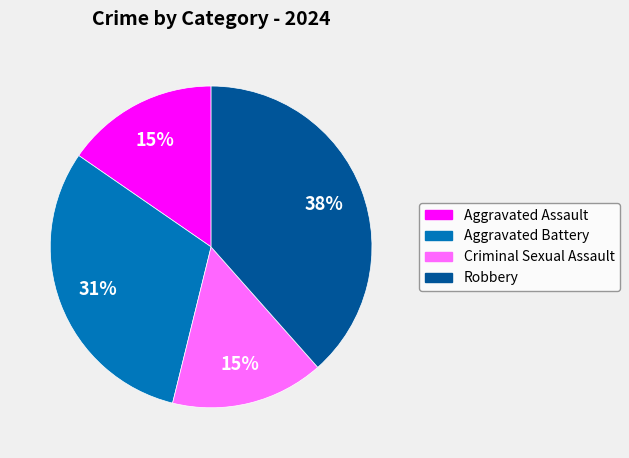

To the nearest percent, what percentage of the pie is Robbery?

38%